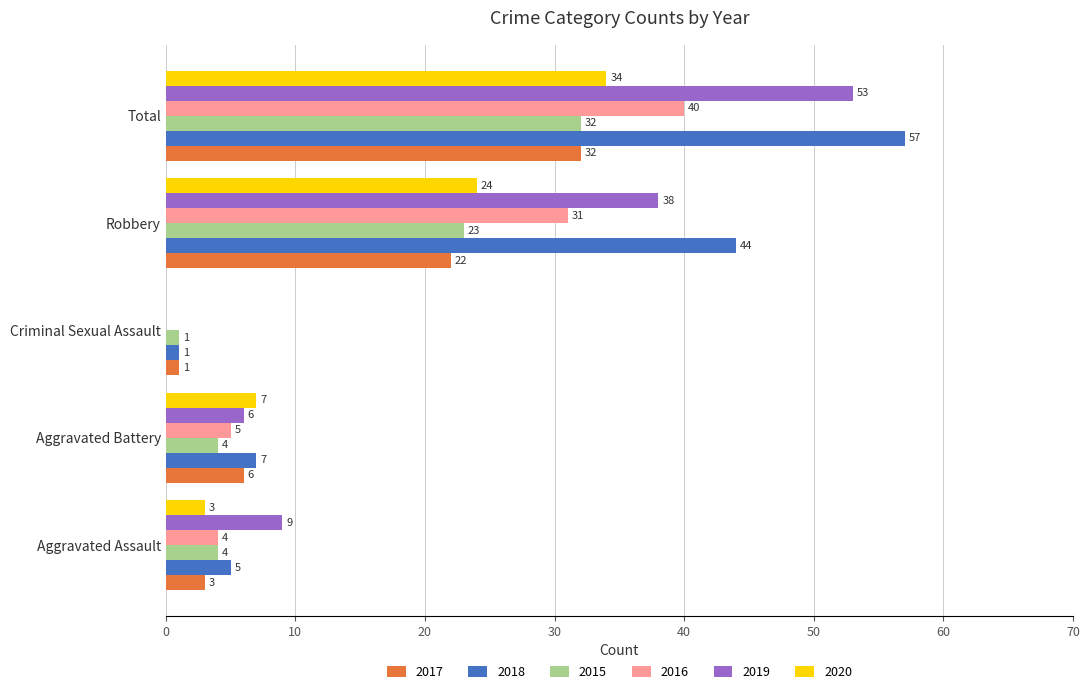

What is the highest value of the 2017 series?

32